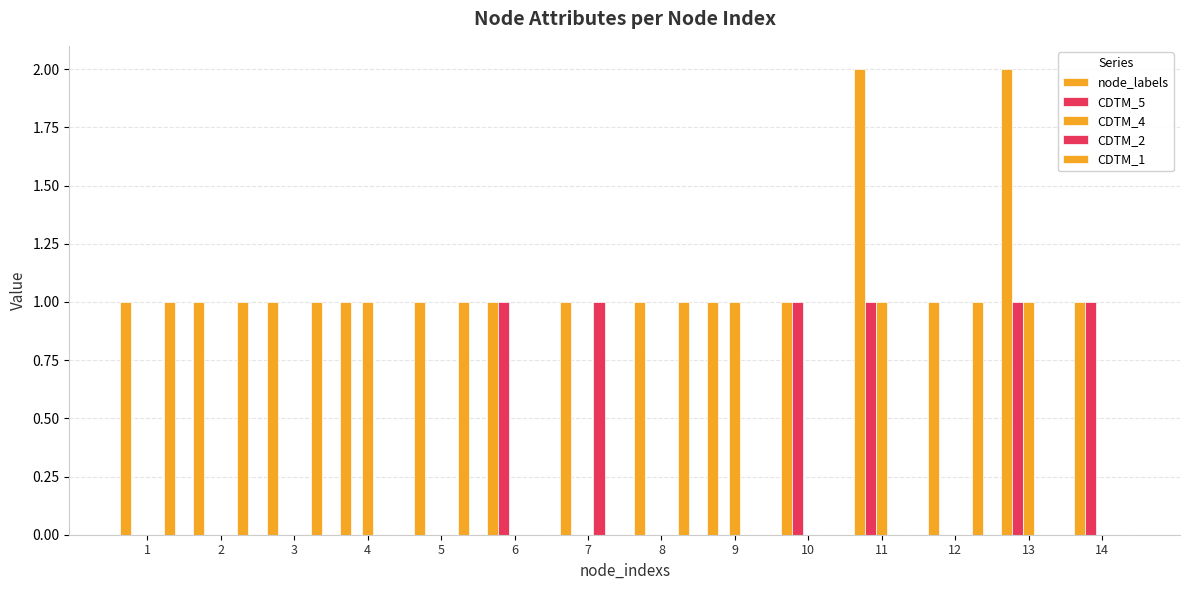

How many data points does each series have?

14